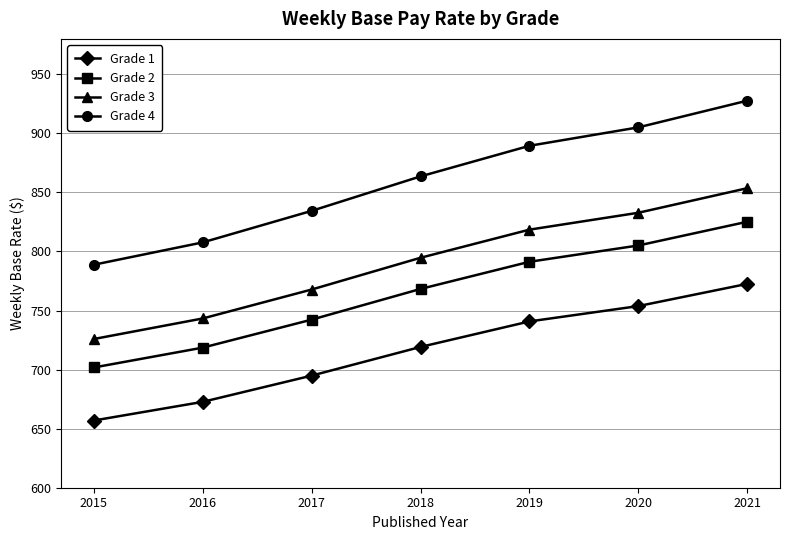

Reading left to right, transcribe all the data shown in this chart.

Grade 1: 2015=656.9	2016=672.7	2017=694.9	2018=719.2	2019=740.8	2020=753.8	2021=772.6
Grade 2: 2015=701.8	2016=718.6	2017=742.3	2018=768.3	2019=791.3	2020=805.1	2021=825.2
Grade 3: 2015=725.9	2016=743.3	2017=767.8	2018=794.7	2019=818.5	2020=832.8	2021=853.6
Grade 4: 2015=788.8	2016=807.7	2017=834.4	2018=863.6	2019=889.5	2020=905.1	2021=927.7